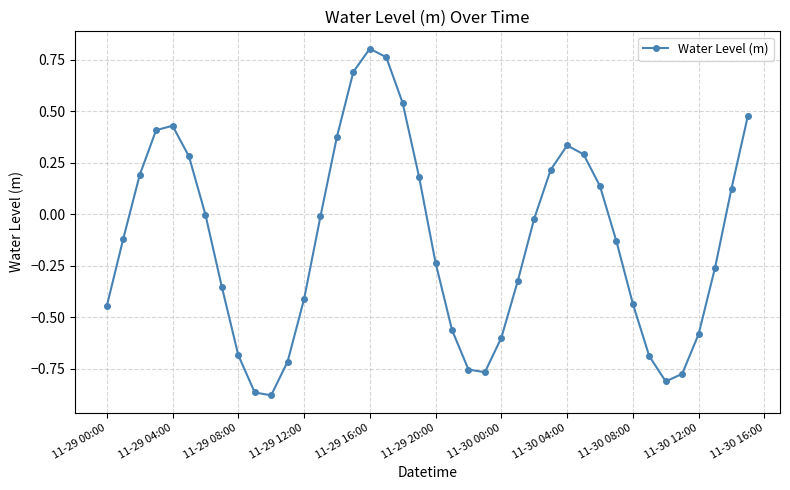

True or false: there are more than 1 points higher than both neighbors.

True